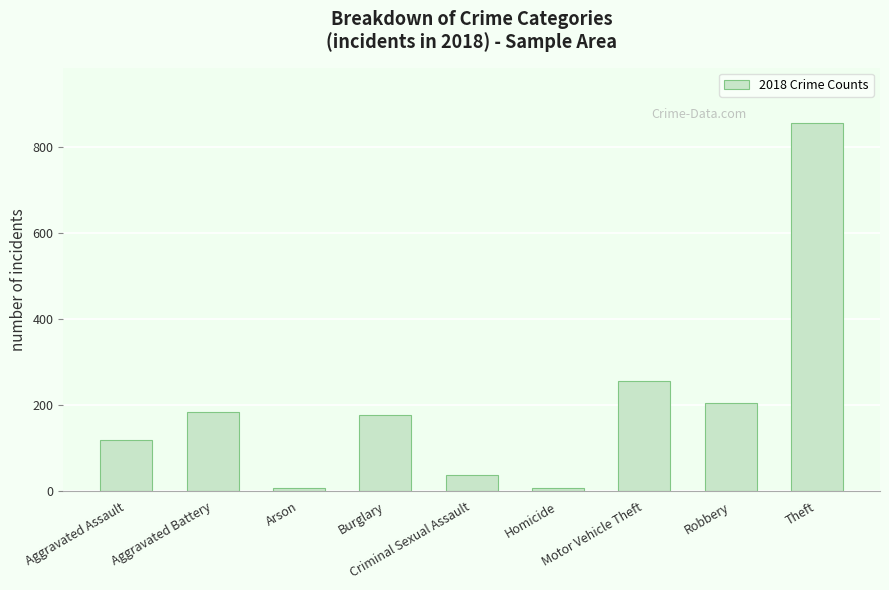

What is the difference between the values at Robbery and Aggravated Battery?

21